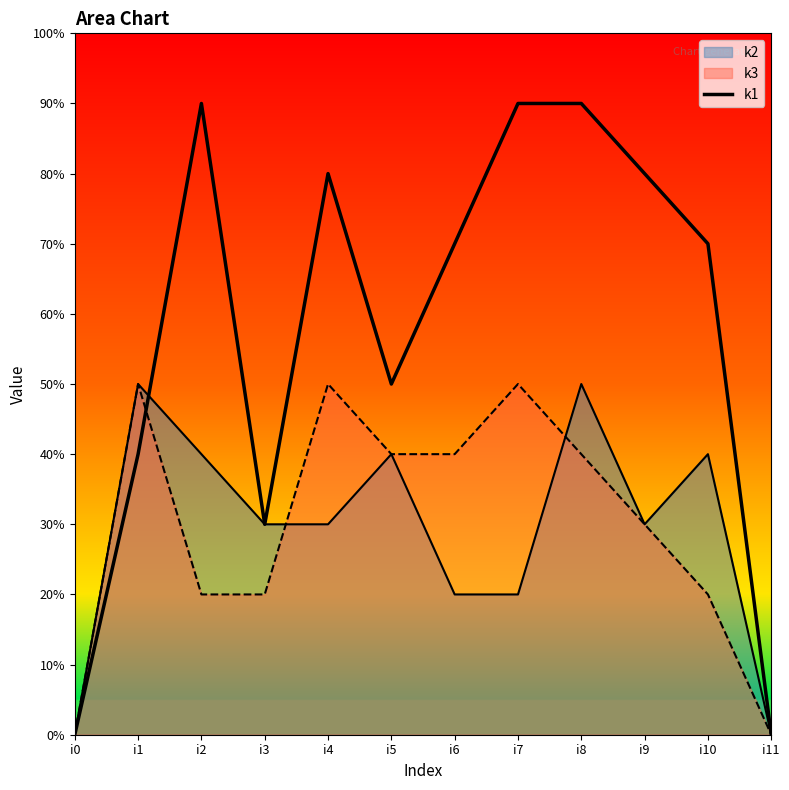

How many interior local valleys (lower than both neighbors) does the data have?

2